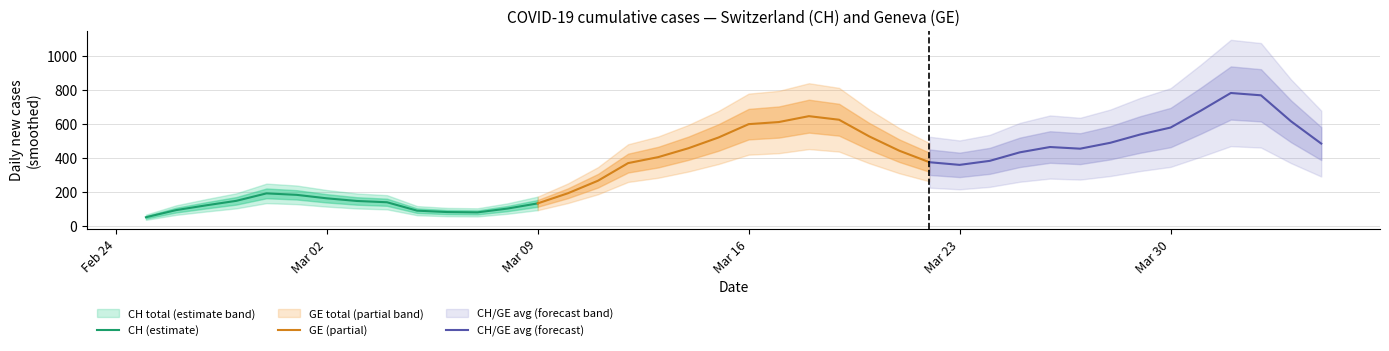

What is the minimum value for GE (partial)?

132.6